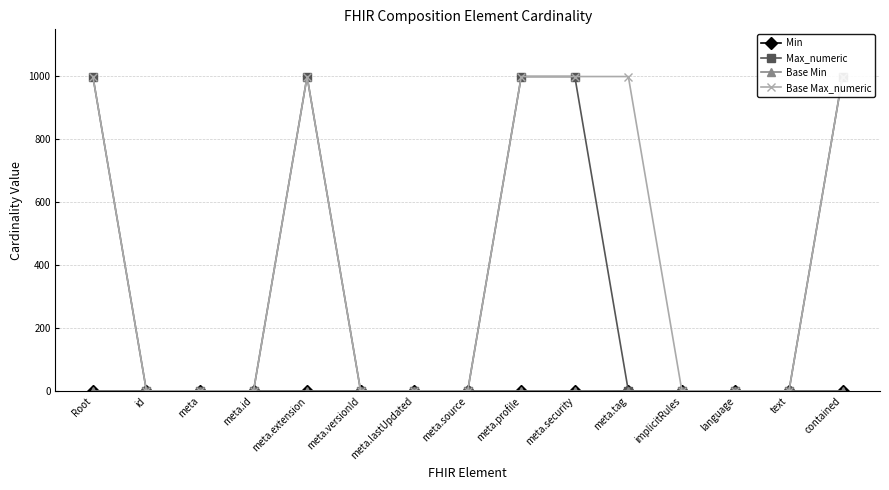

What is the spread (max minus min) of values at meta.profile?

999